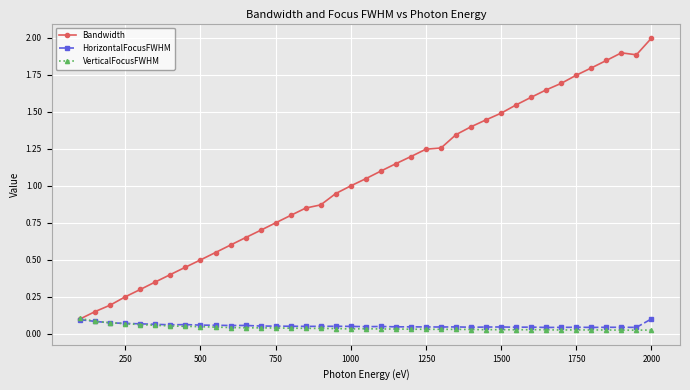

Which series has the largest total across all categories?

Bandwidth